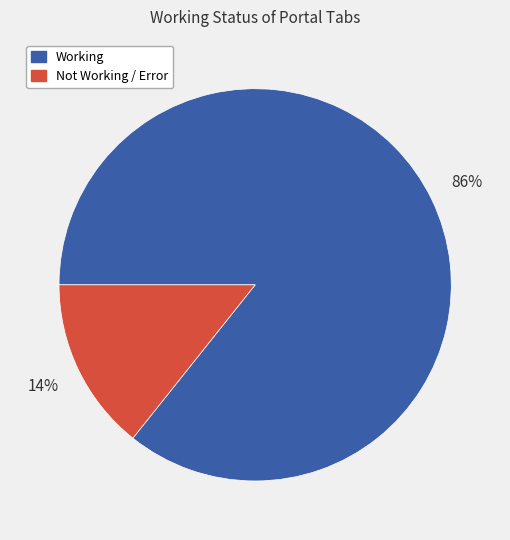

To the nearest percent, what percentage of the pie is Not Working / Error?

14%